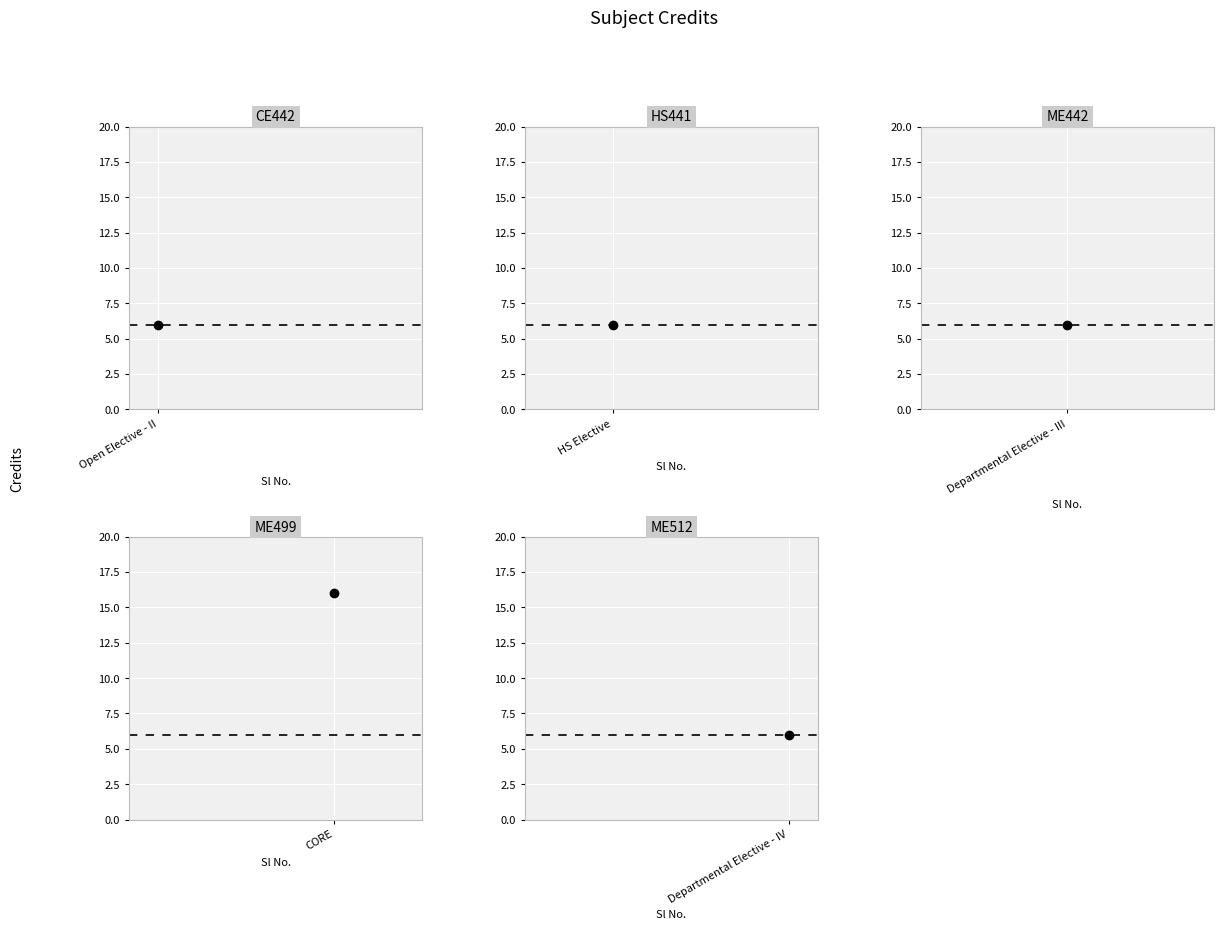

Reading left to right, extract all data points from this chart.

1=6	2=6	3=6	4=16	5=6